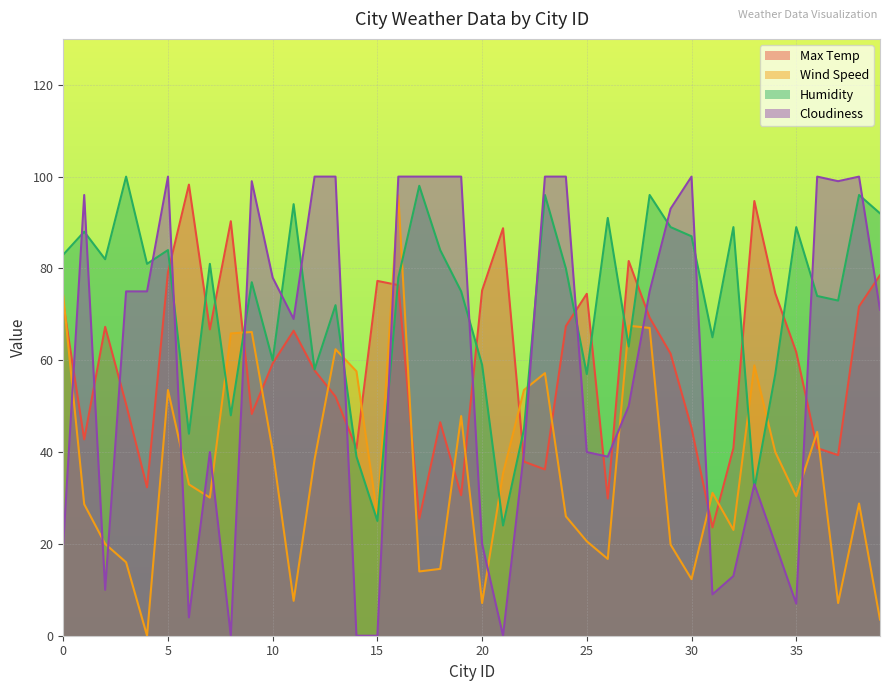

Between 37 and 2, which is larger?

2